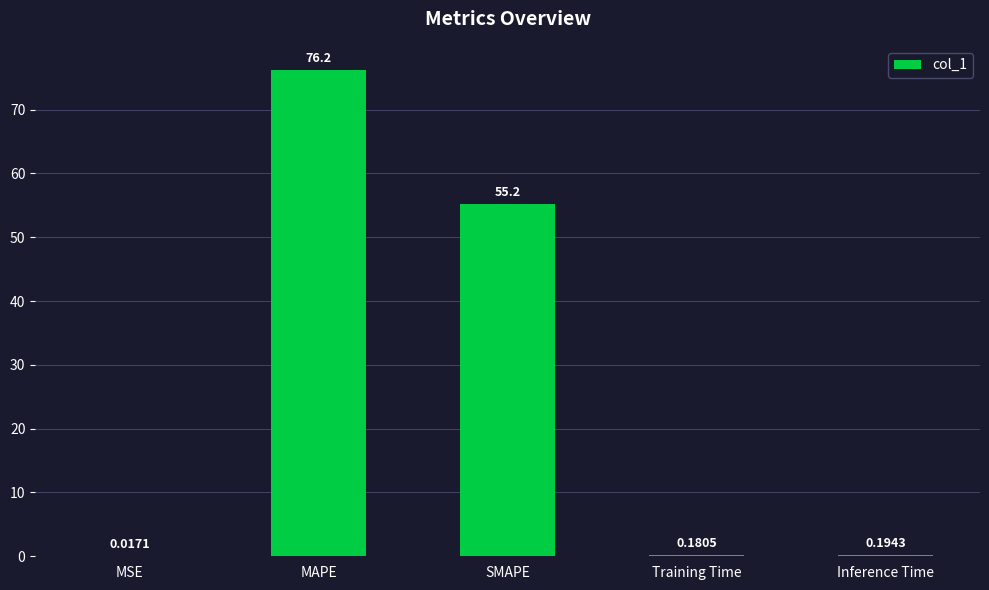

Which label corresponds to the largest value in the chart?

MAPE